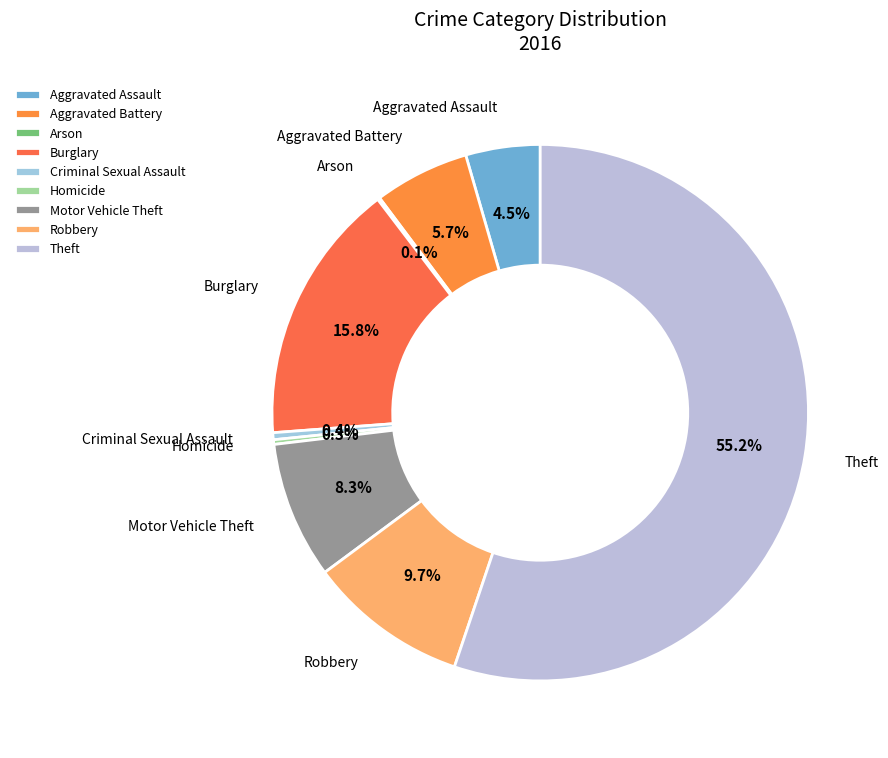

Do Motor Vehicle Theft and Aggravated Battery together represent more than half of the pie?

No